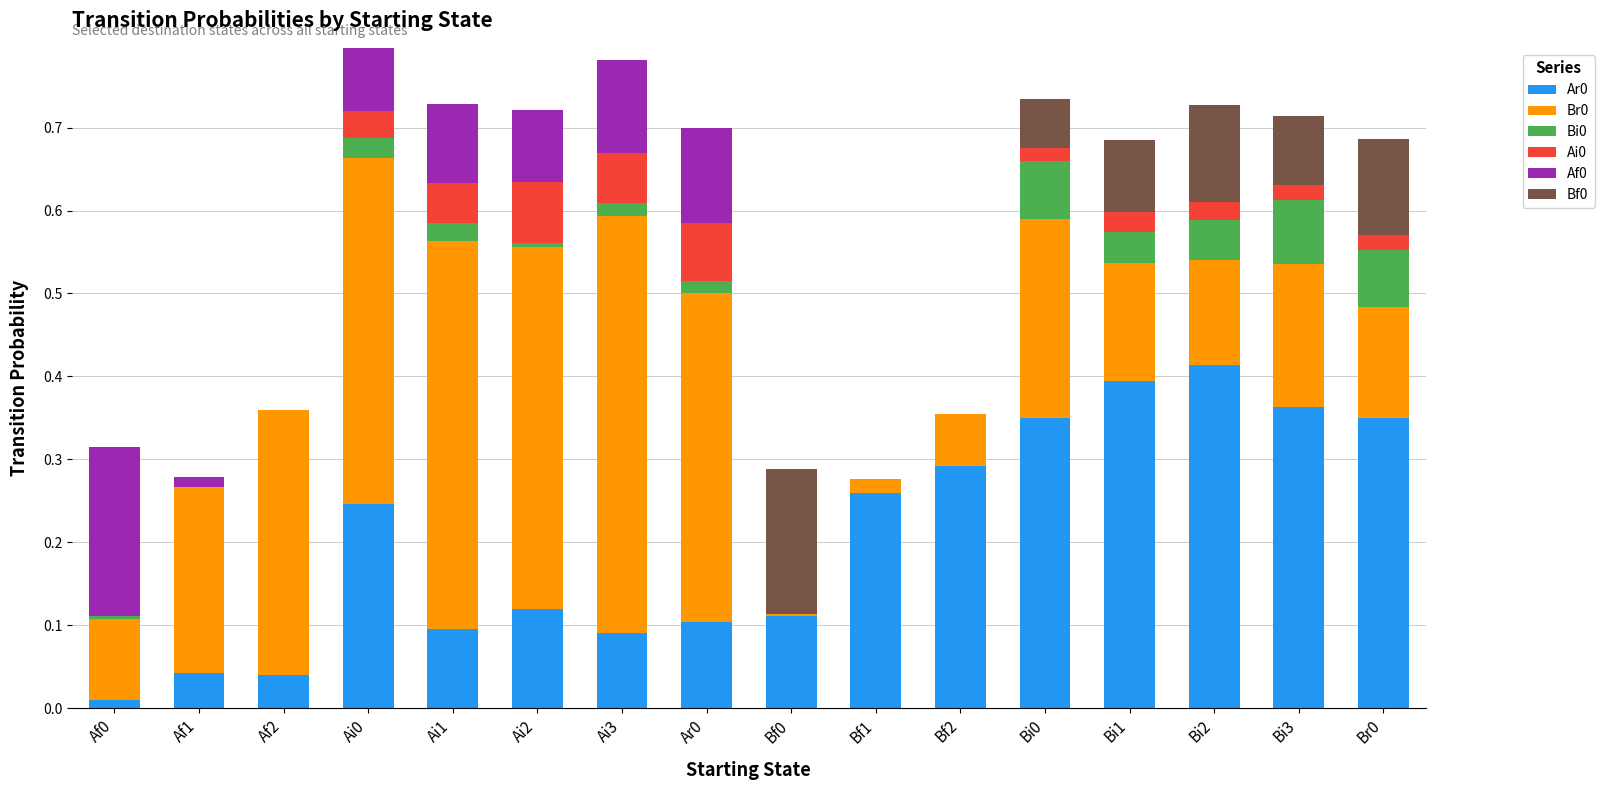

What position from the left is Bi0?

12